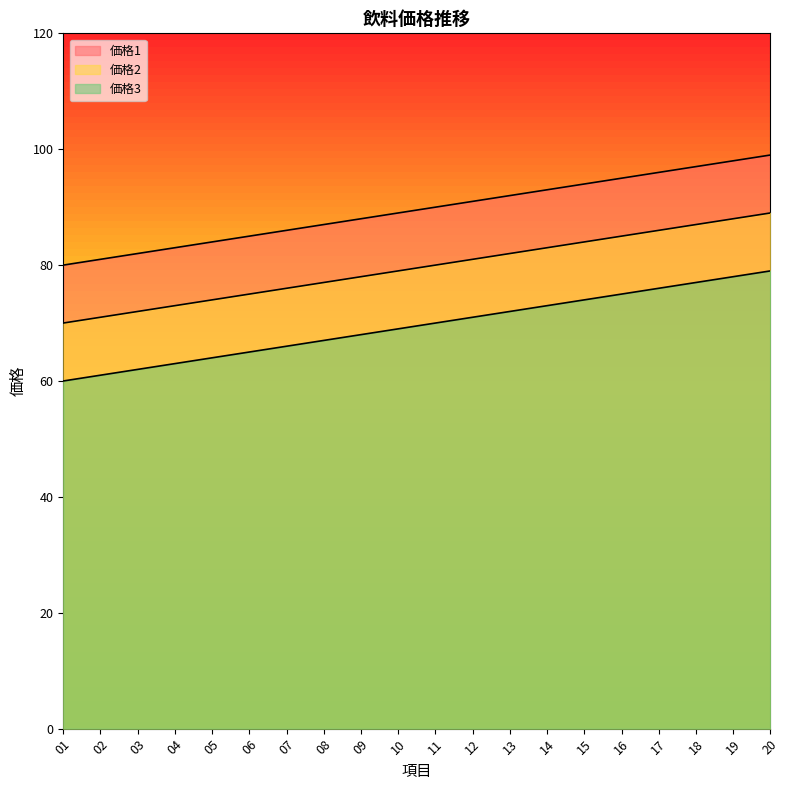

The 価格1 series shows 86 at 07. True or false?

True